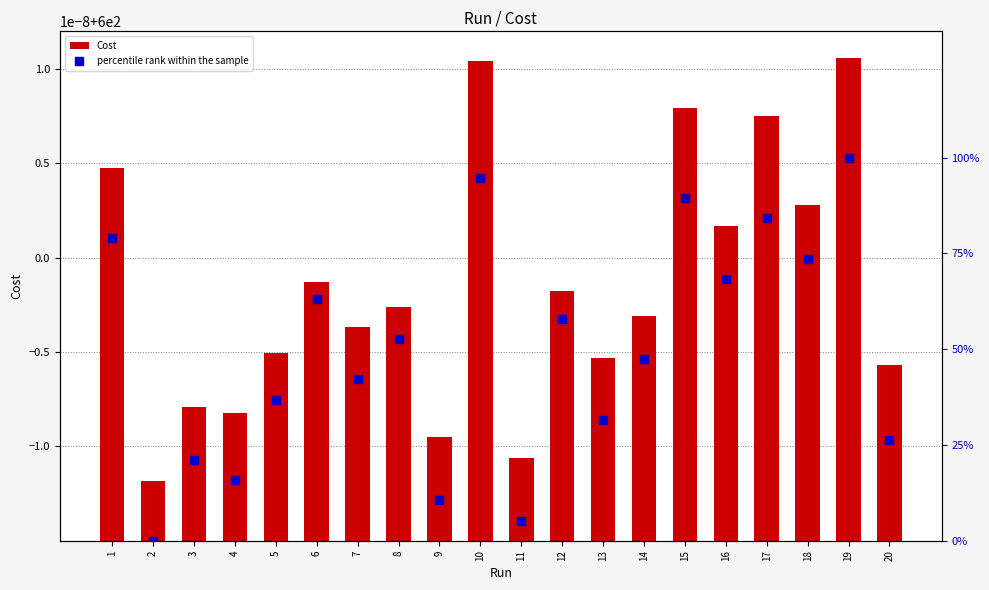

Which series reaches the maximum Y coordinate?

Cost